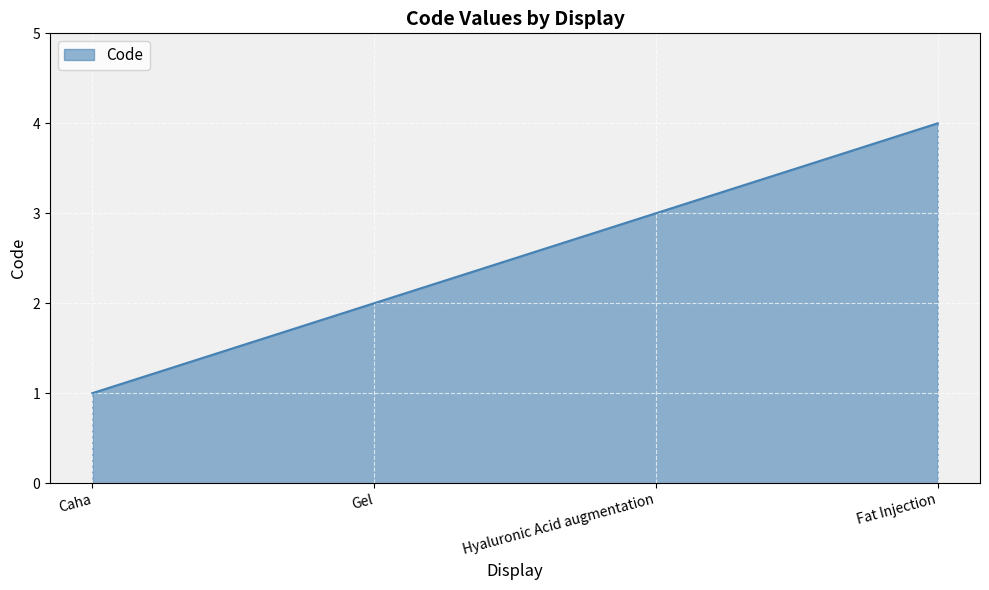

Which category has the highest value across all series?

Fat Injection